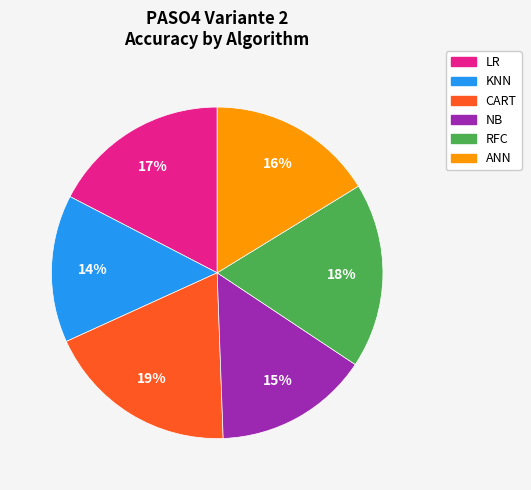

To the nearest percent, what percentage of the pie is CART?

19%